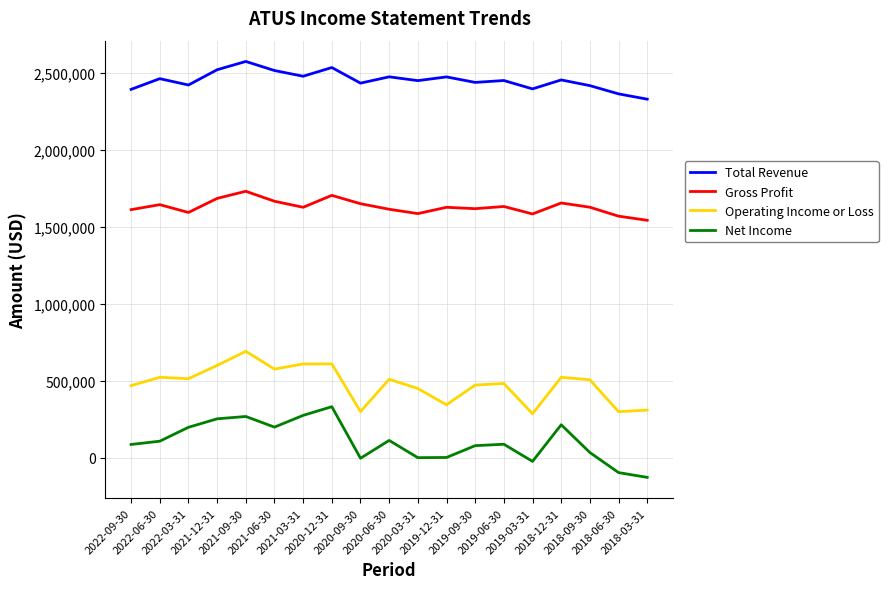

At which label does Operating Income or Loss first exceed 505600?

2022-06-30